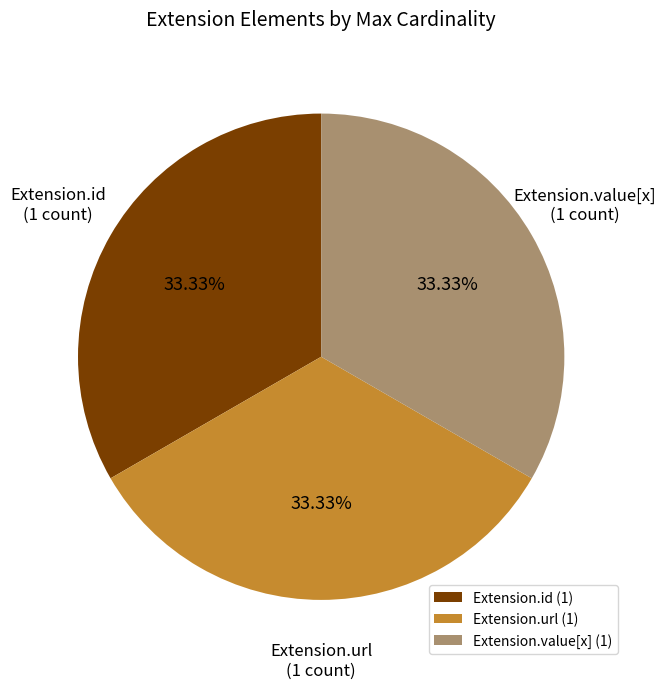

How many slices are in this pie chart?

3